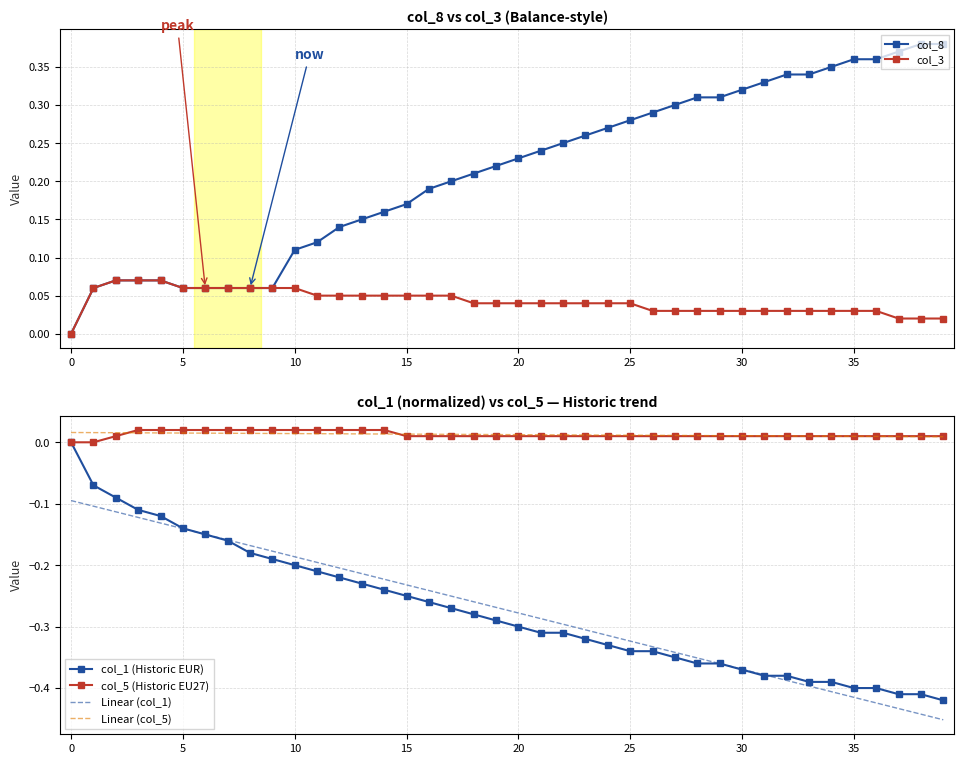

True or false: Linear (col_5) and Linear (col_1) intersect in this chart.

False